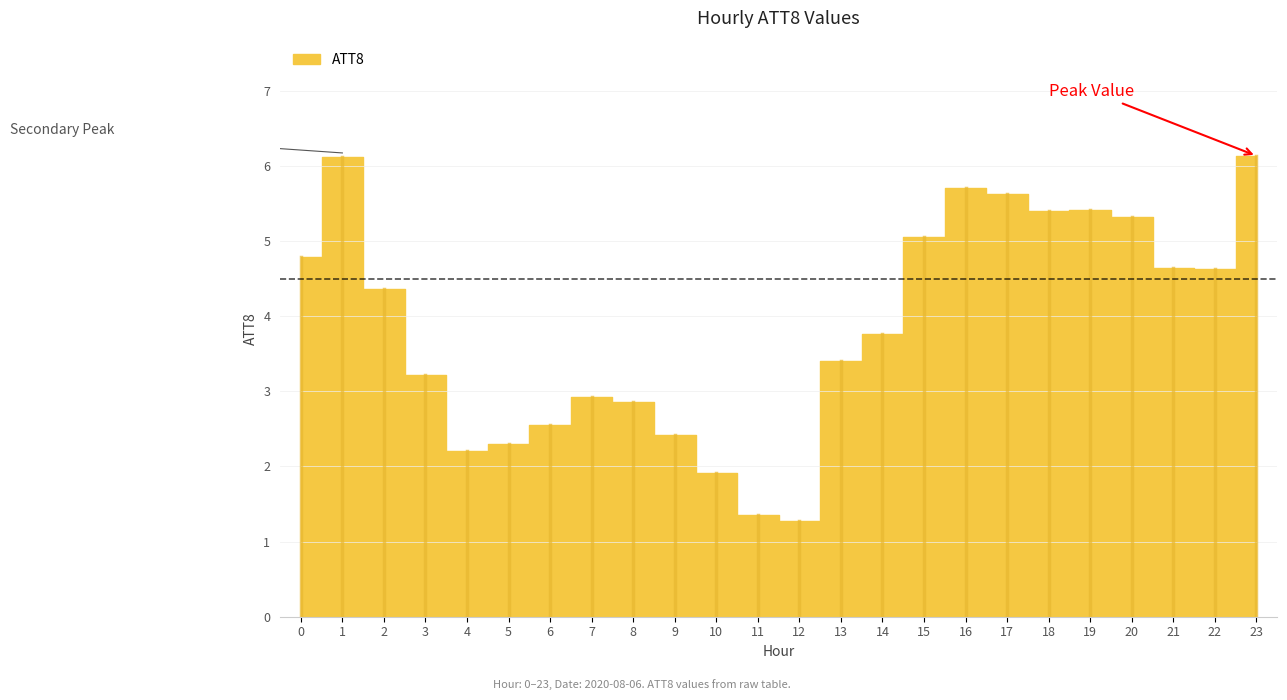

Approximately how many times larger is the value at 6 compared to 16?

0.4